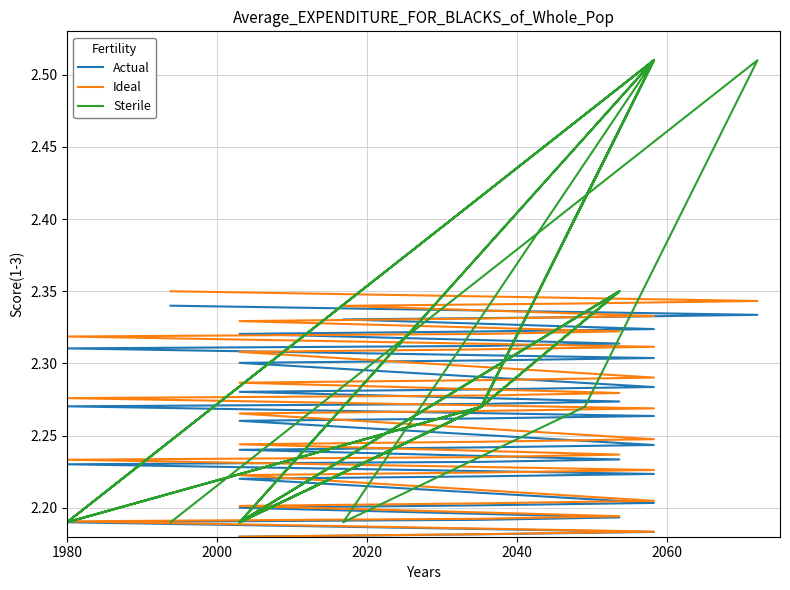

The Actual series shows 1.2 at 8. True or false?

False